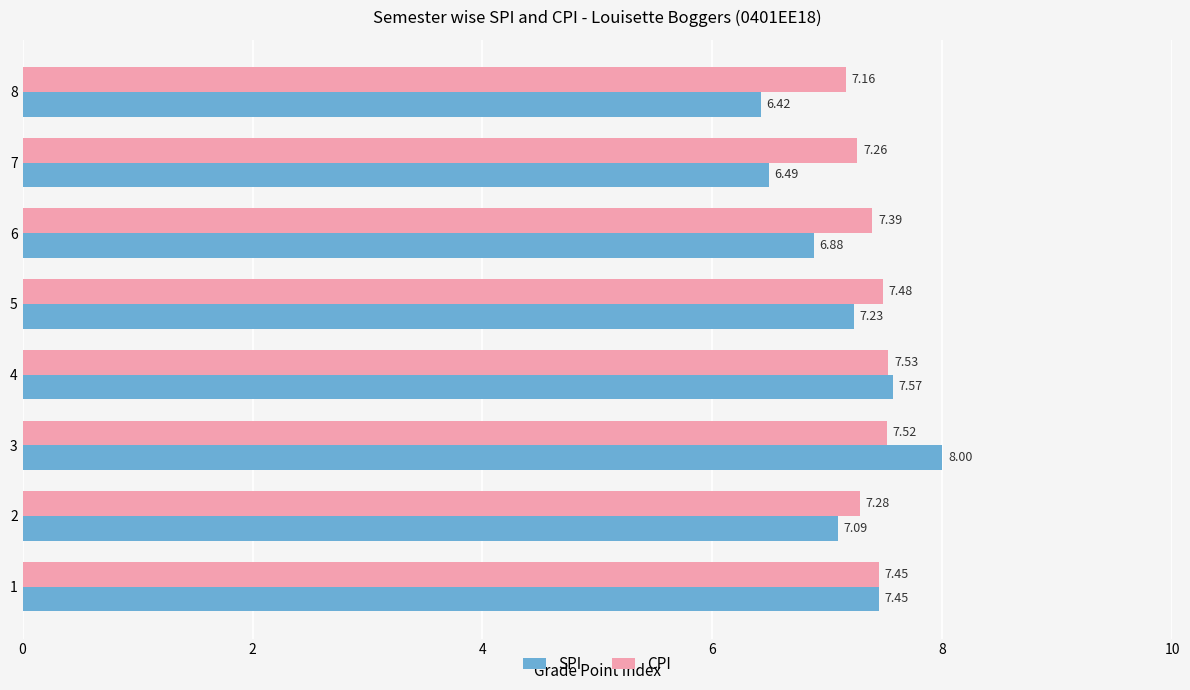

What is the average value of the SPI series?

7.1